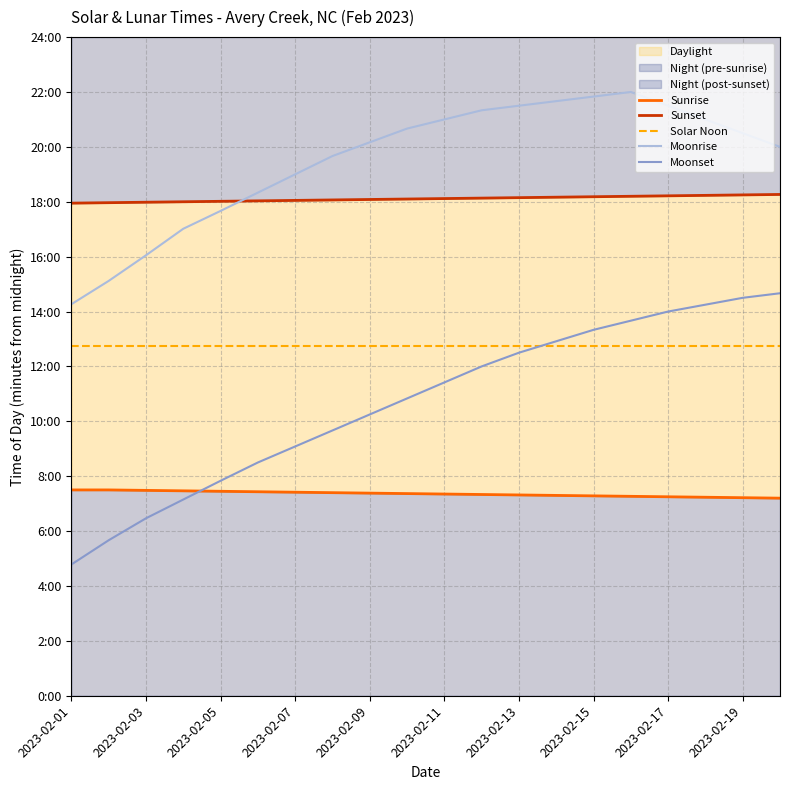

Between 2023-02-15 and 2023-02-11, which is larger?

2023-02-11